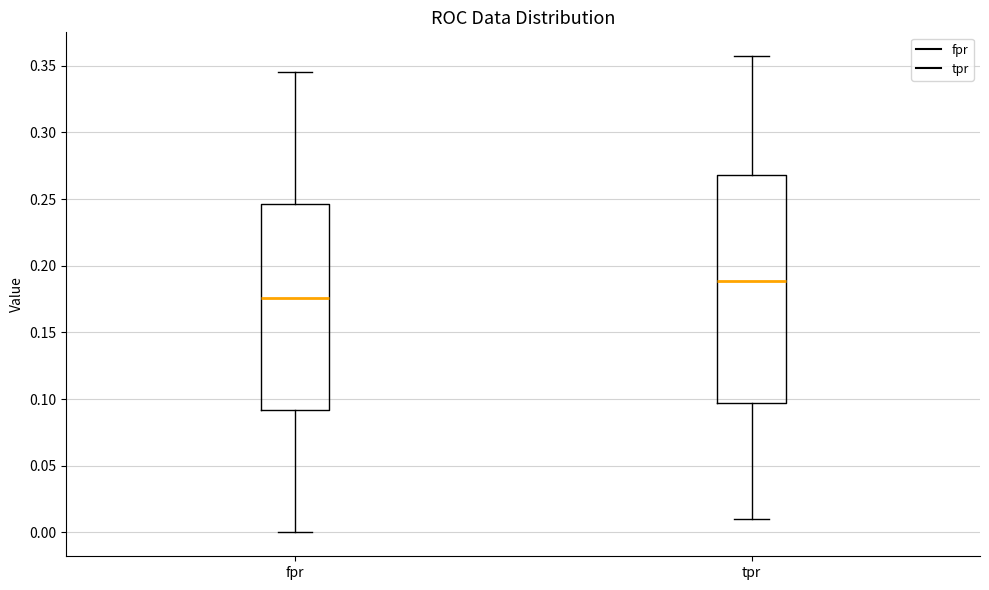

Where does the upper whisker of the box for fpr end on the y-axis? The values are not printed on the chart, so give them approximately, as read against the axis.

0.345